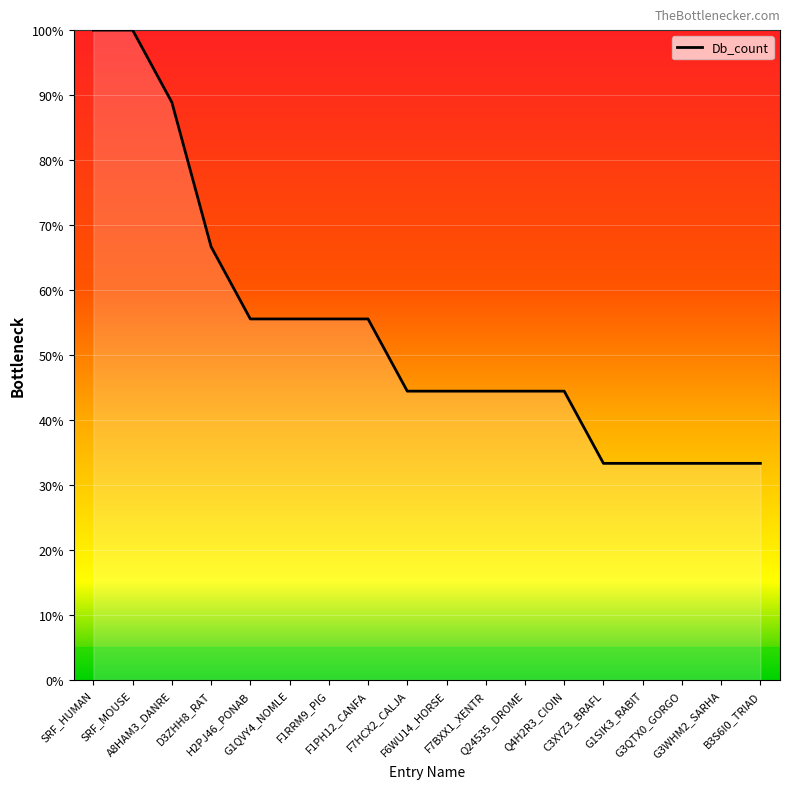

Does the chart have visible grid lines?

Yes